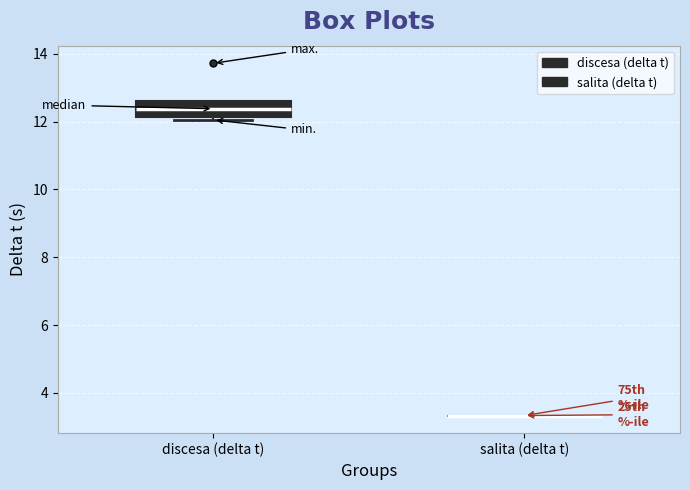

Reading left to right, read every box against the y-axis: the position of its median line, the range the box covers, and the ends of its whiskers. The values are not printed on the chart, so give them approximately, as read against the axis.

discesa (delta t): median 12.4, box 12.2 to 12.6, whiskers 12.0 to 12.6
salita (delta t): box collapsed to a line at 3.4, whiskers 3.4 to 3.4